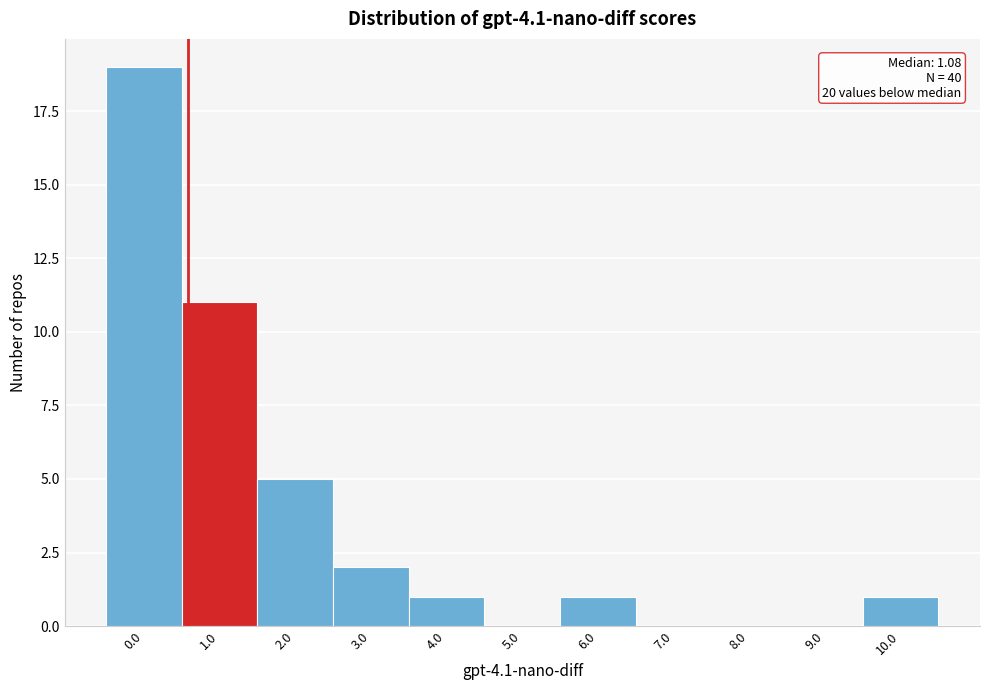

Reading left to right, what are all the values shown in this chart?

0.0=19	1.0=11	2.0=5	3.0=2	4.0=1	5.0=0	6.0=1	7.0=0	8.0=0	9.0=0	10.0=1